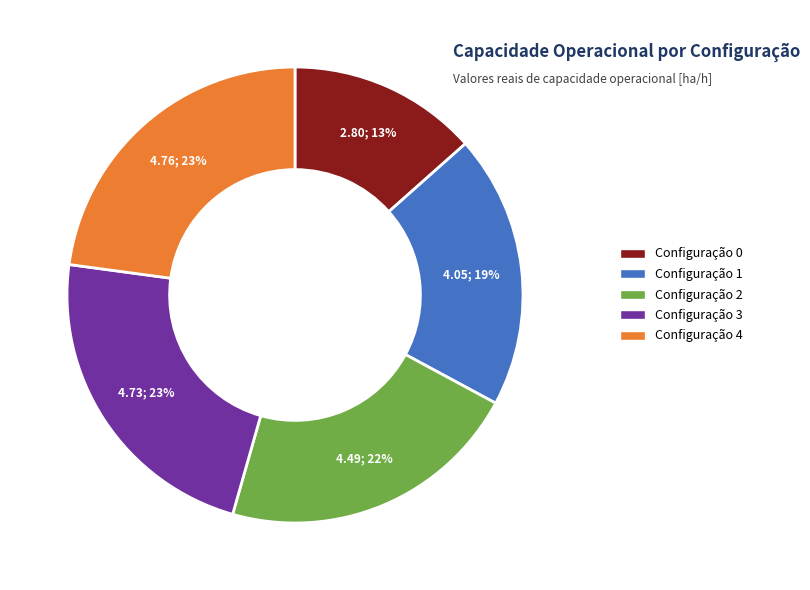

Which has a higher value, Configuração 2 or Configuração 0?

Configuração 2